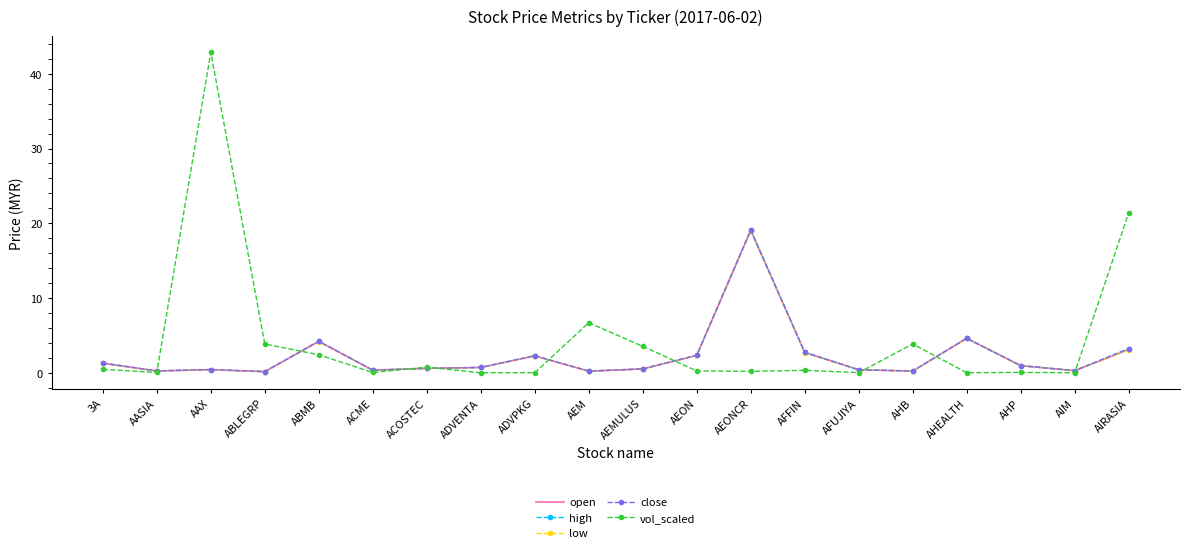

What are all the series names shown in the legend?

open, high, low, close, vol_scaled